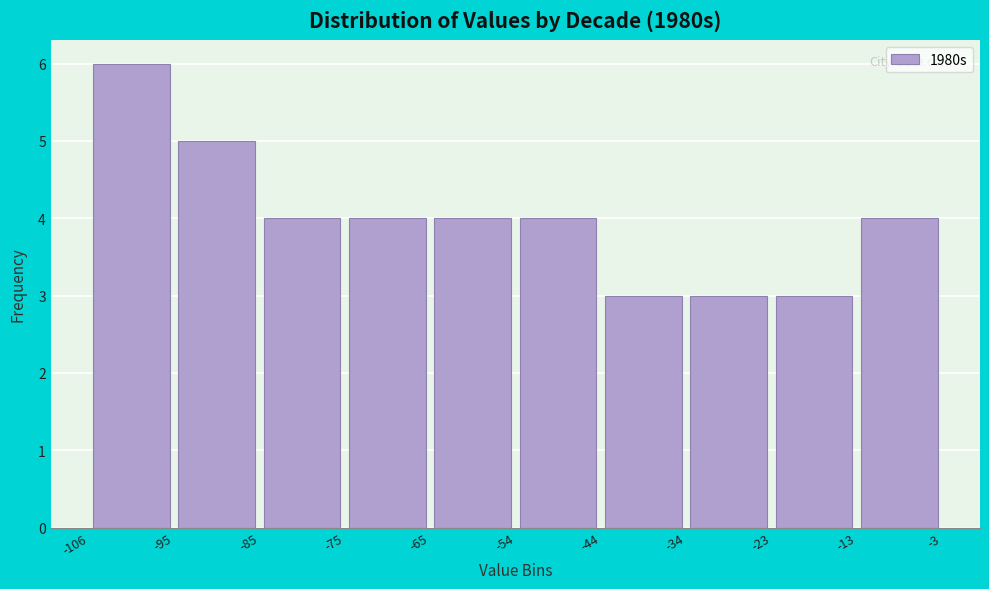

Which range on the x-axis has the tallest bar?

-106 to -95